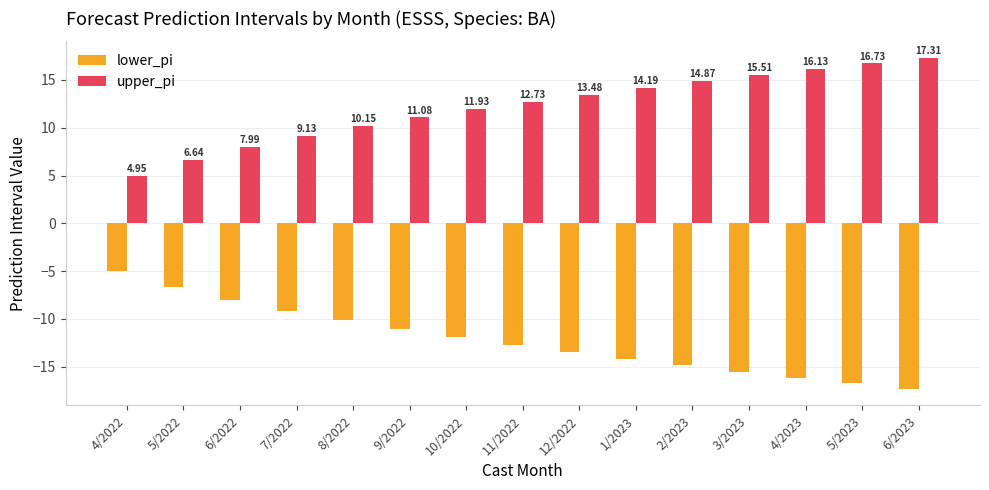

What are all the series names shown in the legend?

lower_pi, upper_pi